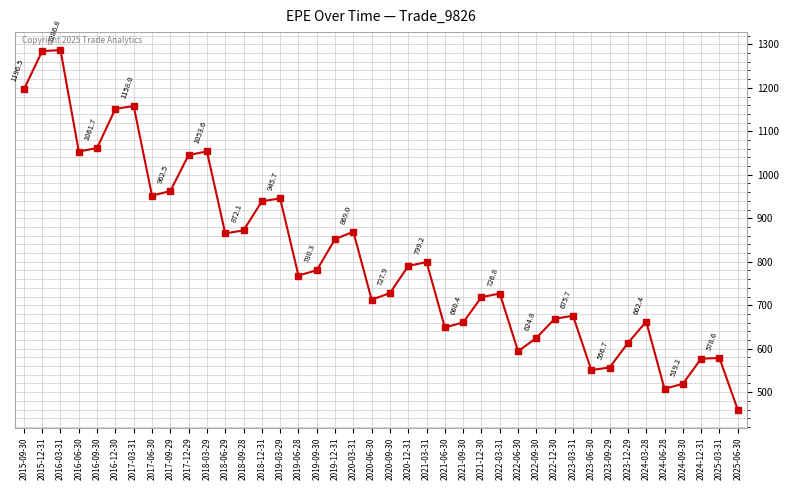

The value at 2019-03-29 is 320.3. True or false?

False